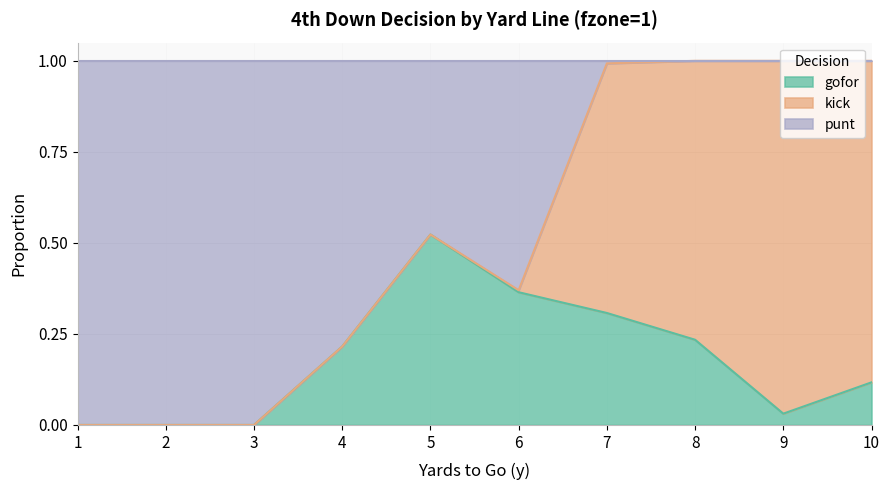

Which series has the largest range (max minus min)?

punt